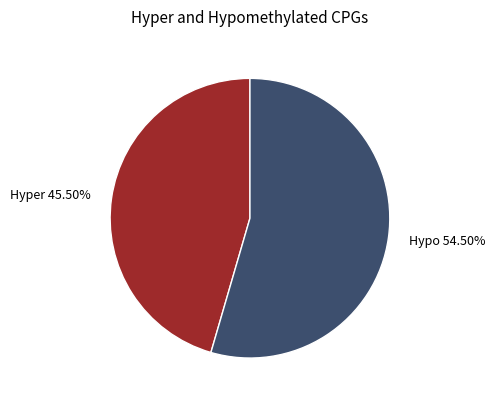

Combined, do Hyper 45.50% and Hypo 54.50% account for over 50%?

Yes